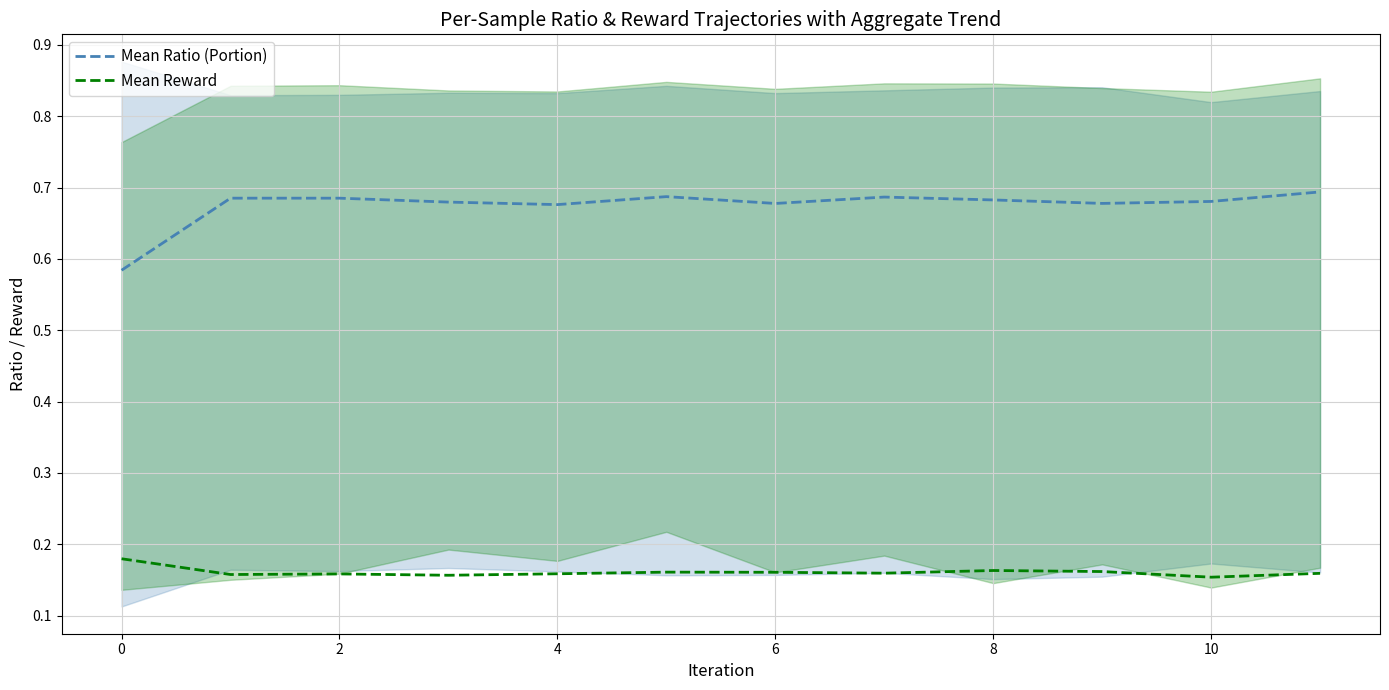

True or false: Mean Reward and Mean Ratio (Portion) cross at least once.

False